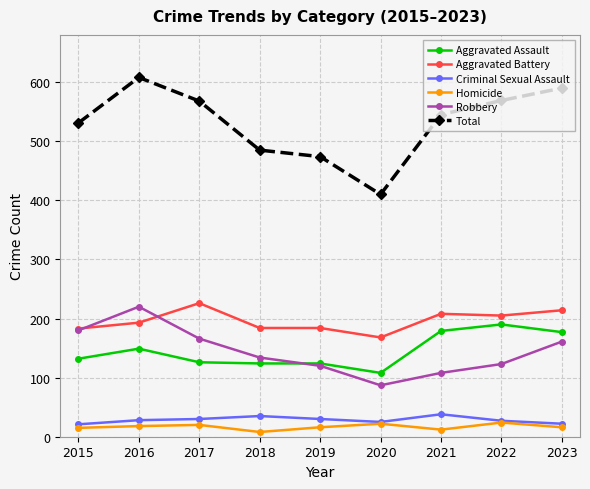

What is the value of the Aggravated Battery point at the 8th from the left?

205